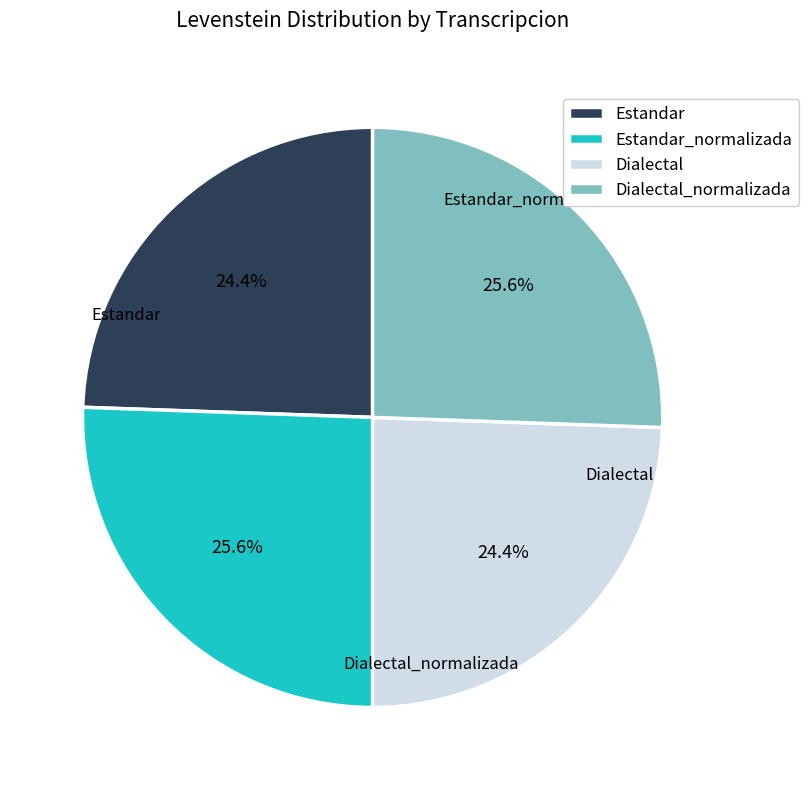

Approximately how many times larger is the value at Dialectal compared to Estandar?

1.0